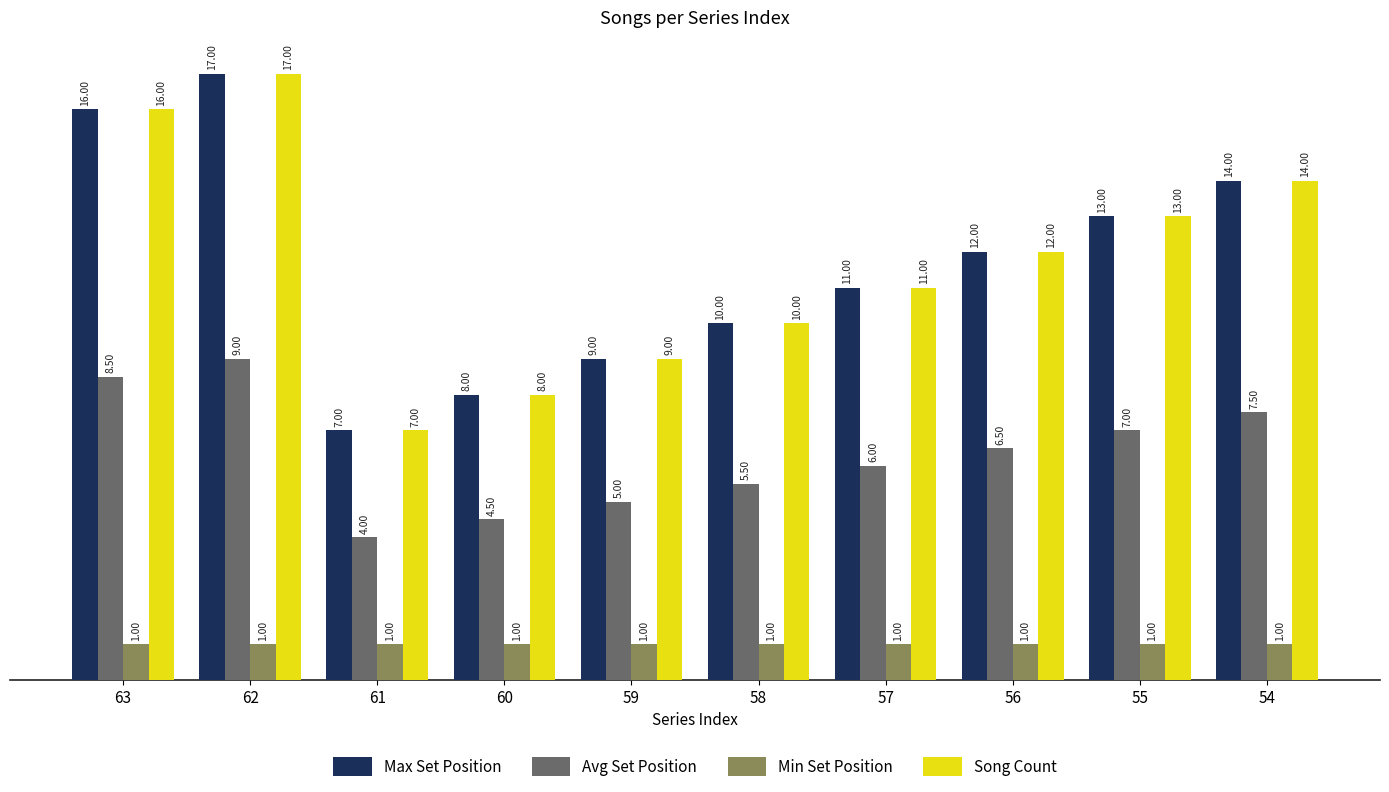

Rank the categories by Avg Set Position value from lowest to highest.

61, 60, 59, 58, 57, 56, 55, 54, 63, 62